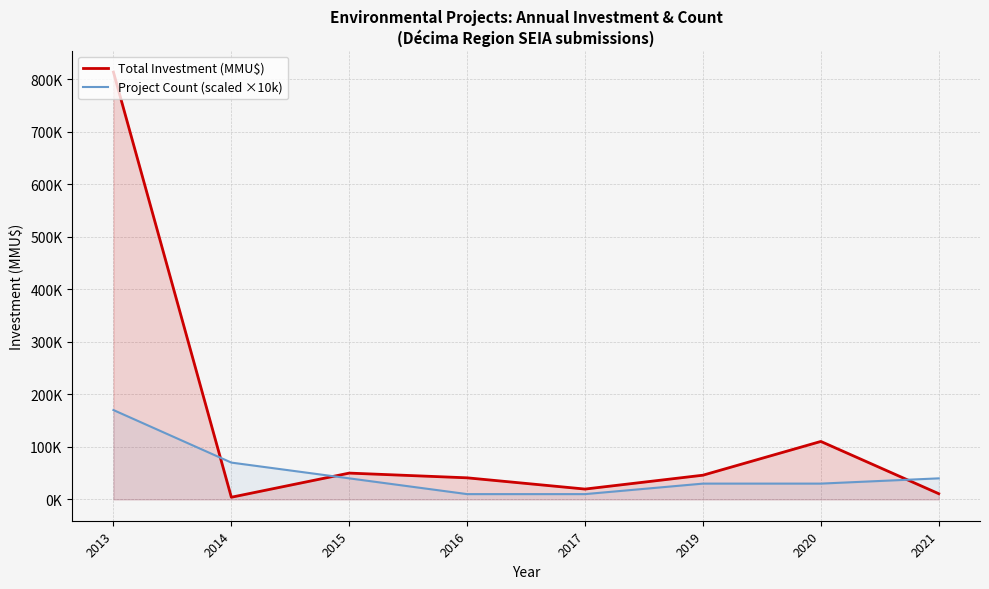

Which series has the widest spread of values?

Total Investment (MMU$)